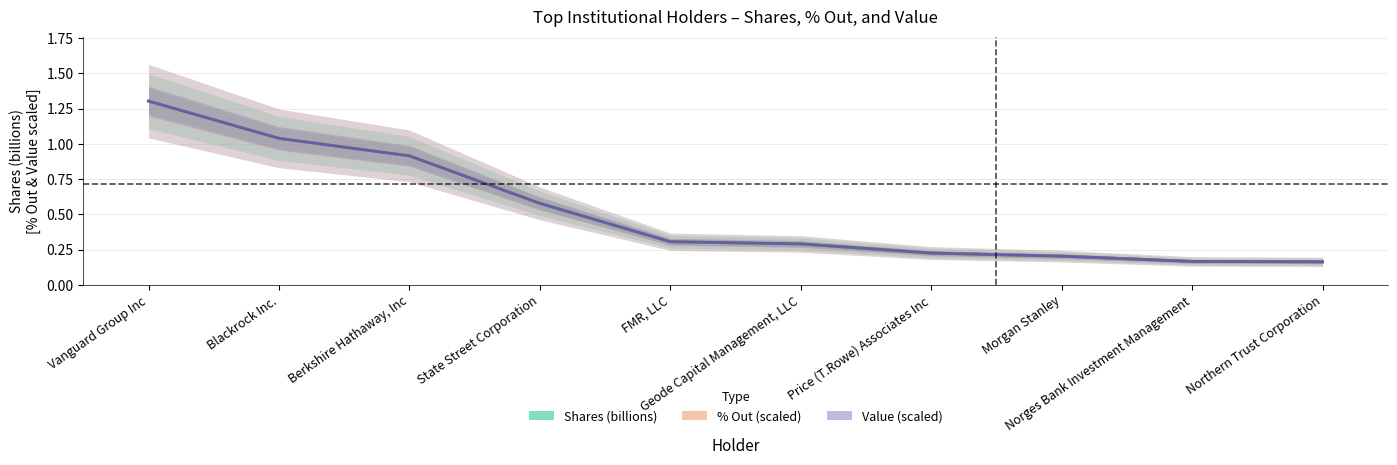

What is the label of the 10th point from the right?

Vanguard Group Inc